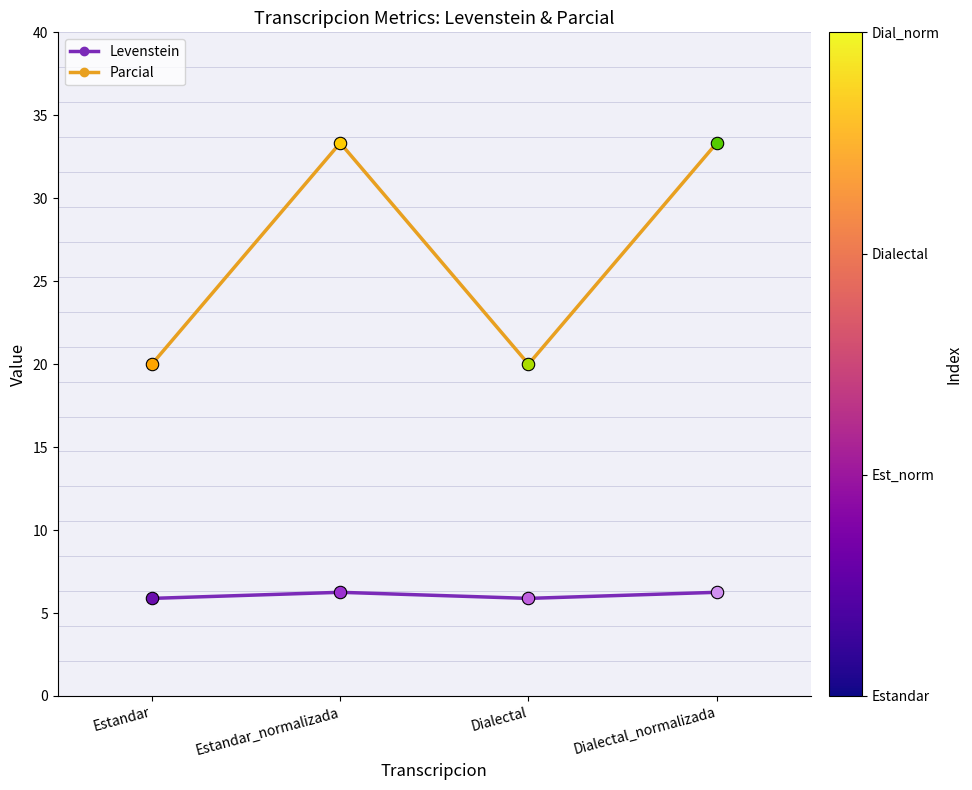

What is the spread (max minus min) of values at Estandar?

14.1